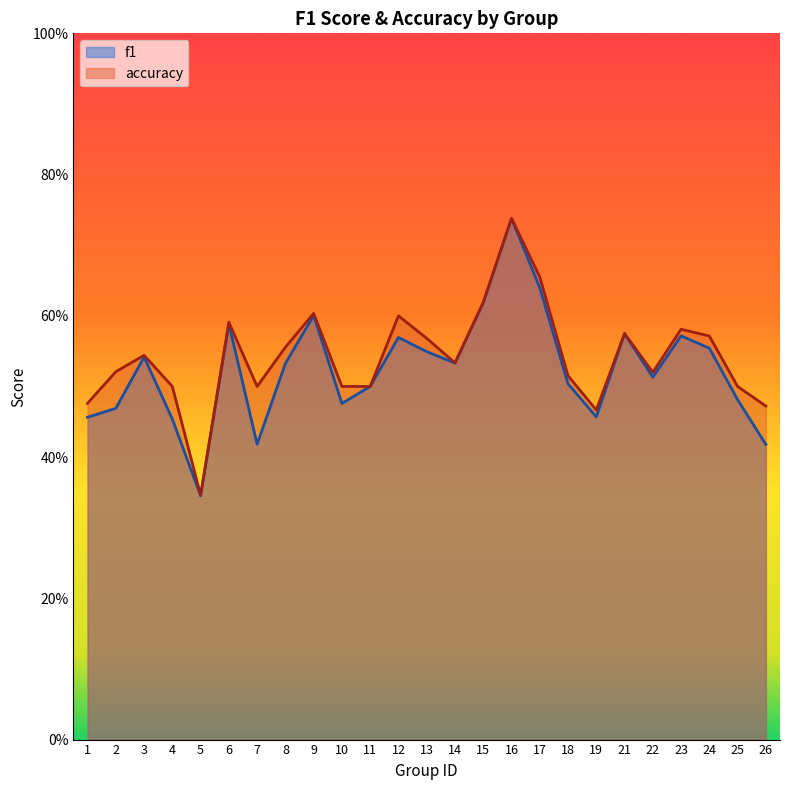

The f1 series shows 0.3 at 2. True or false?

False